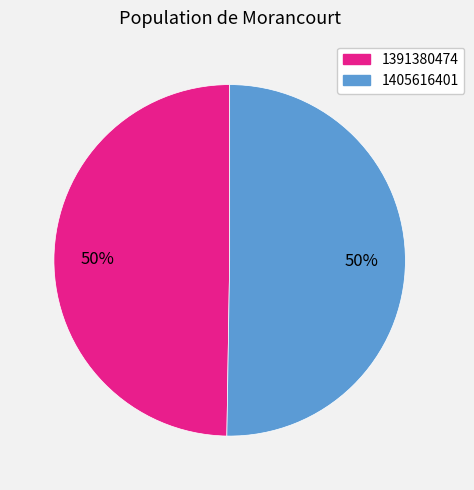

Which category has the smallest portion of the pie?

1391380474